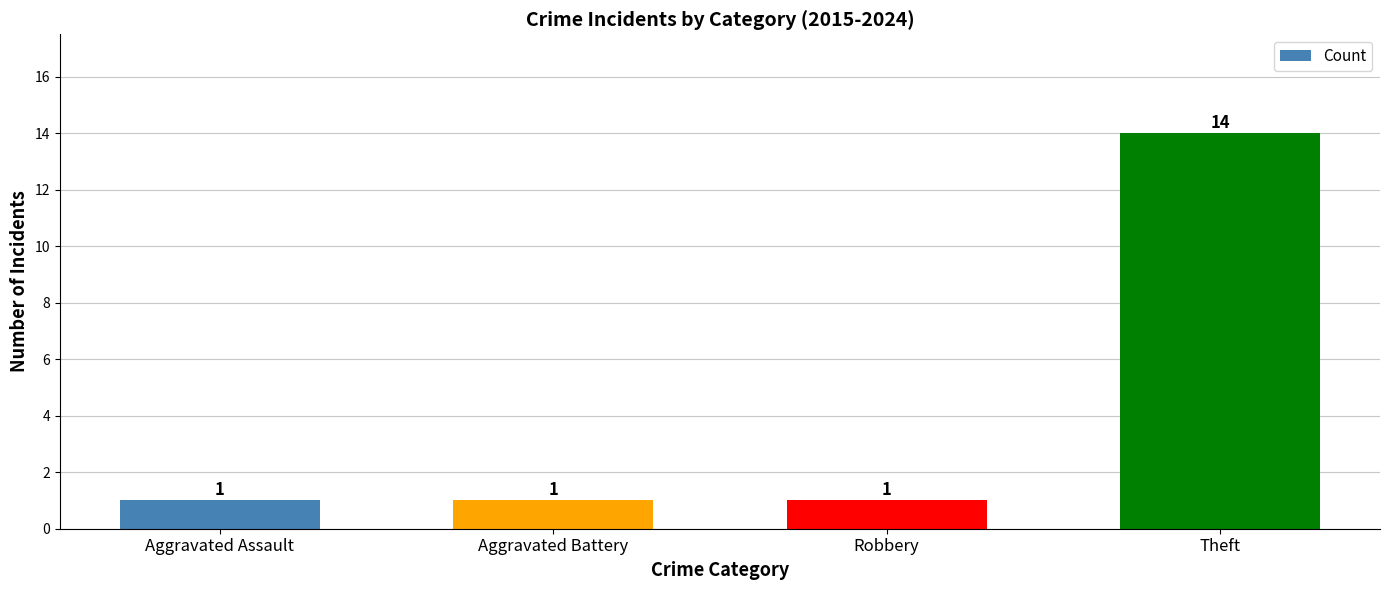

How many values are between 1 and 14?

4